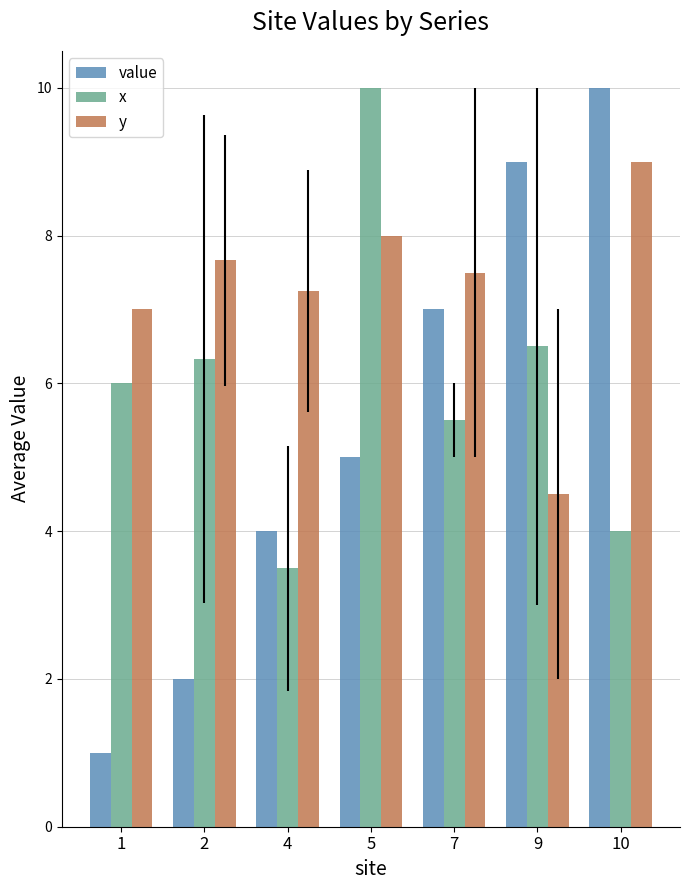

How many bars are there in each group?

3